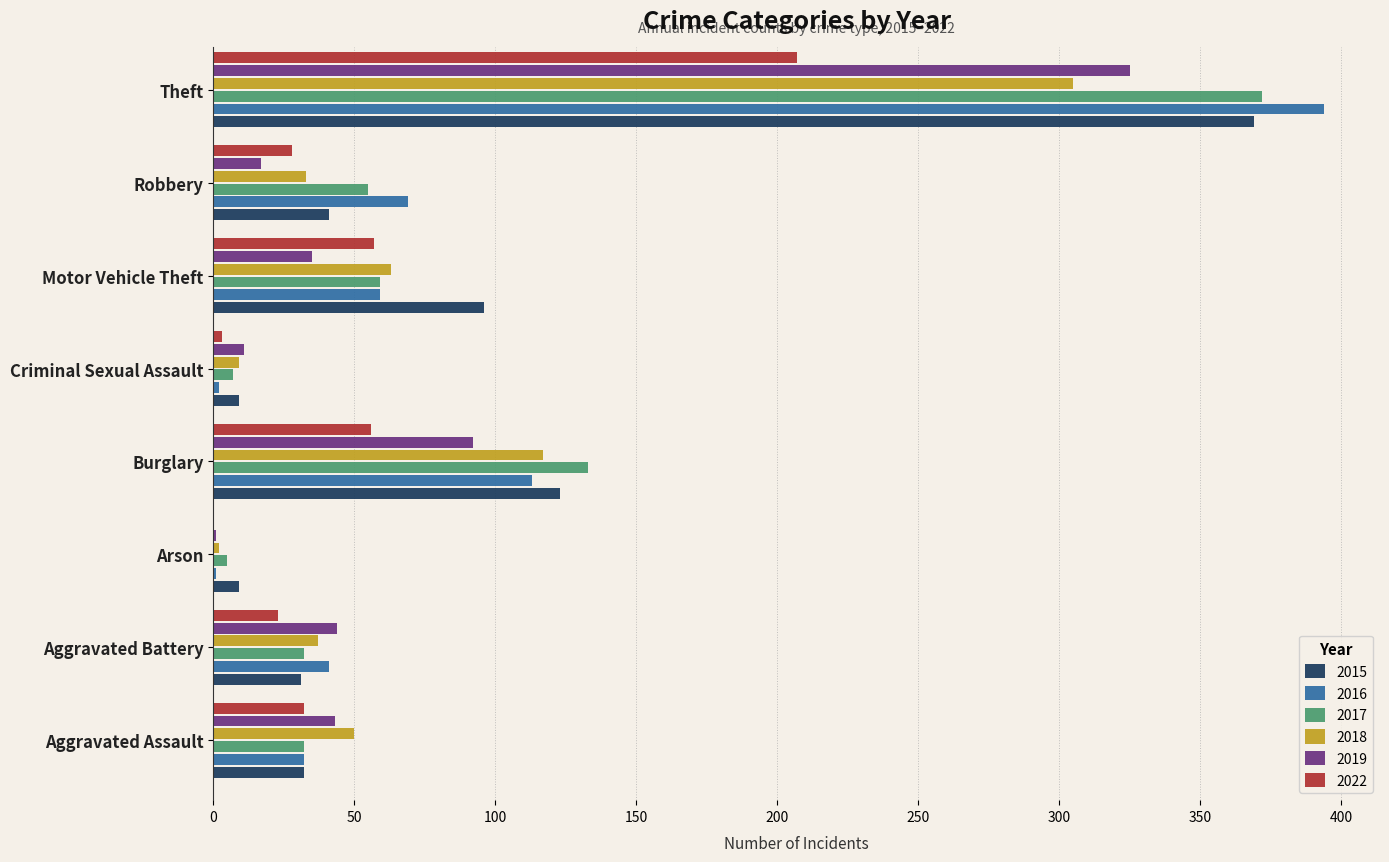

How many distinct data groups are displayed?

6